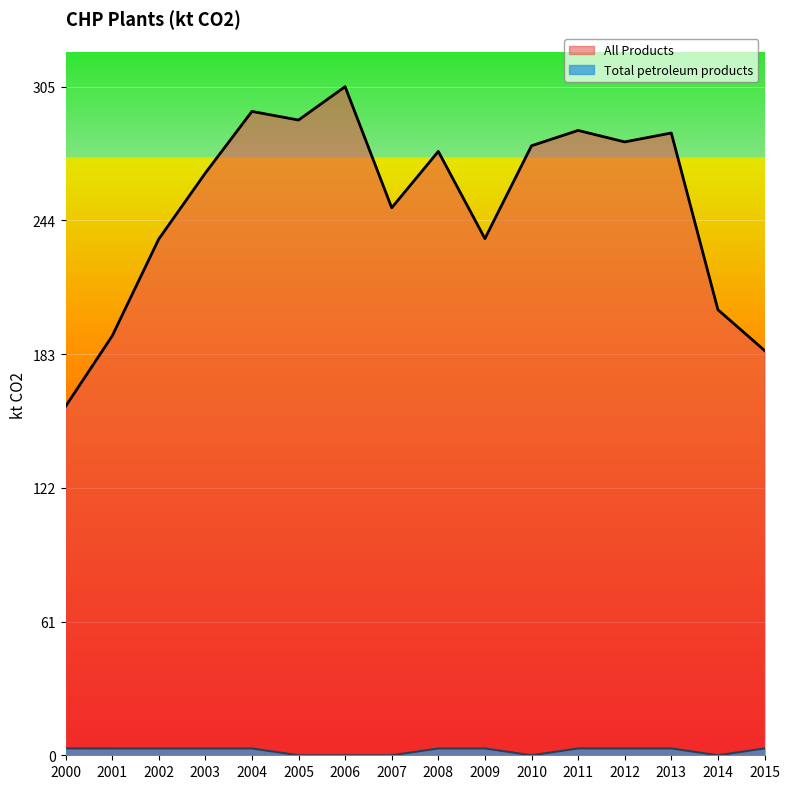

True or false: Total petroleum products and All Products intersect in this chart.

False